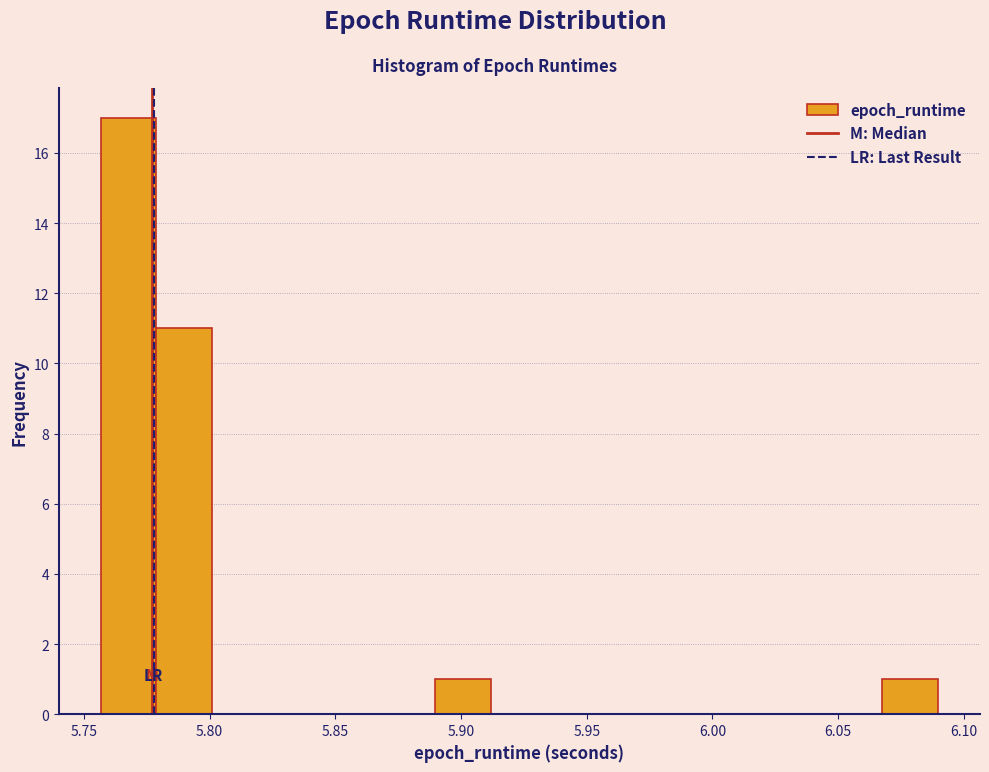

How tall is the bar that spans 5.755 to 5.780 on the x-axis? Neither the bar edges nor the heights are printed on the chart, so give them approximately, as read against the axes.

17